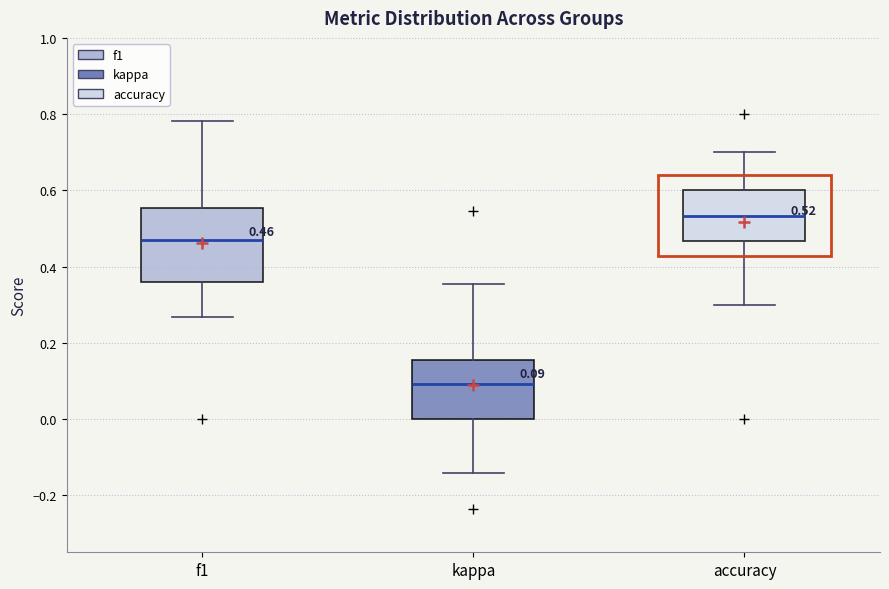

Which box has the lowest median line?

kappa